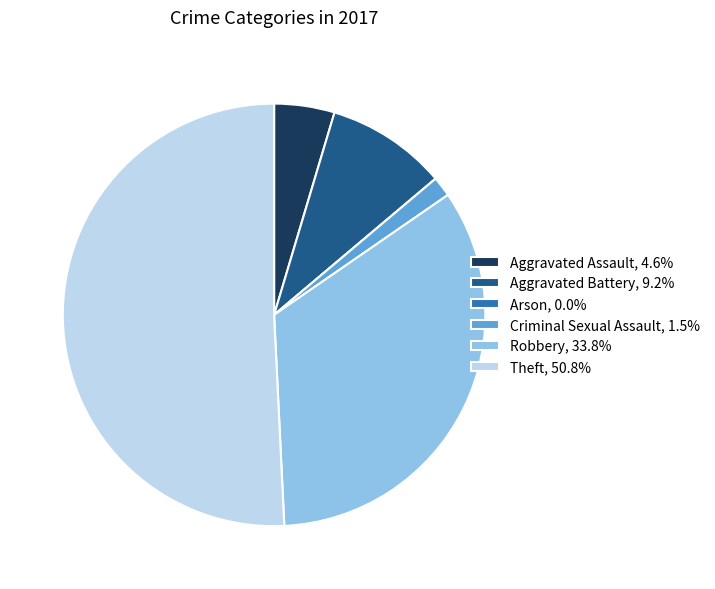

Approximately how many times larger is the value at Criminal Sexual Assault, 1.5% compared to Aggravated Assault, 4.6%?

0.3